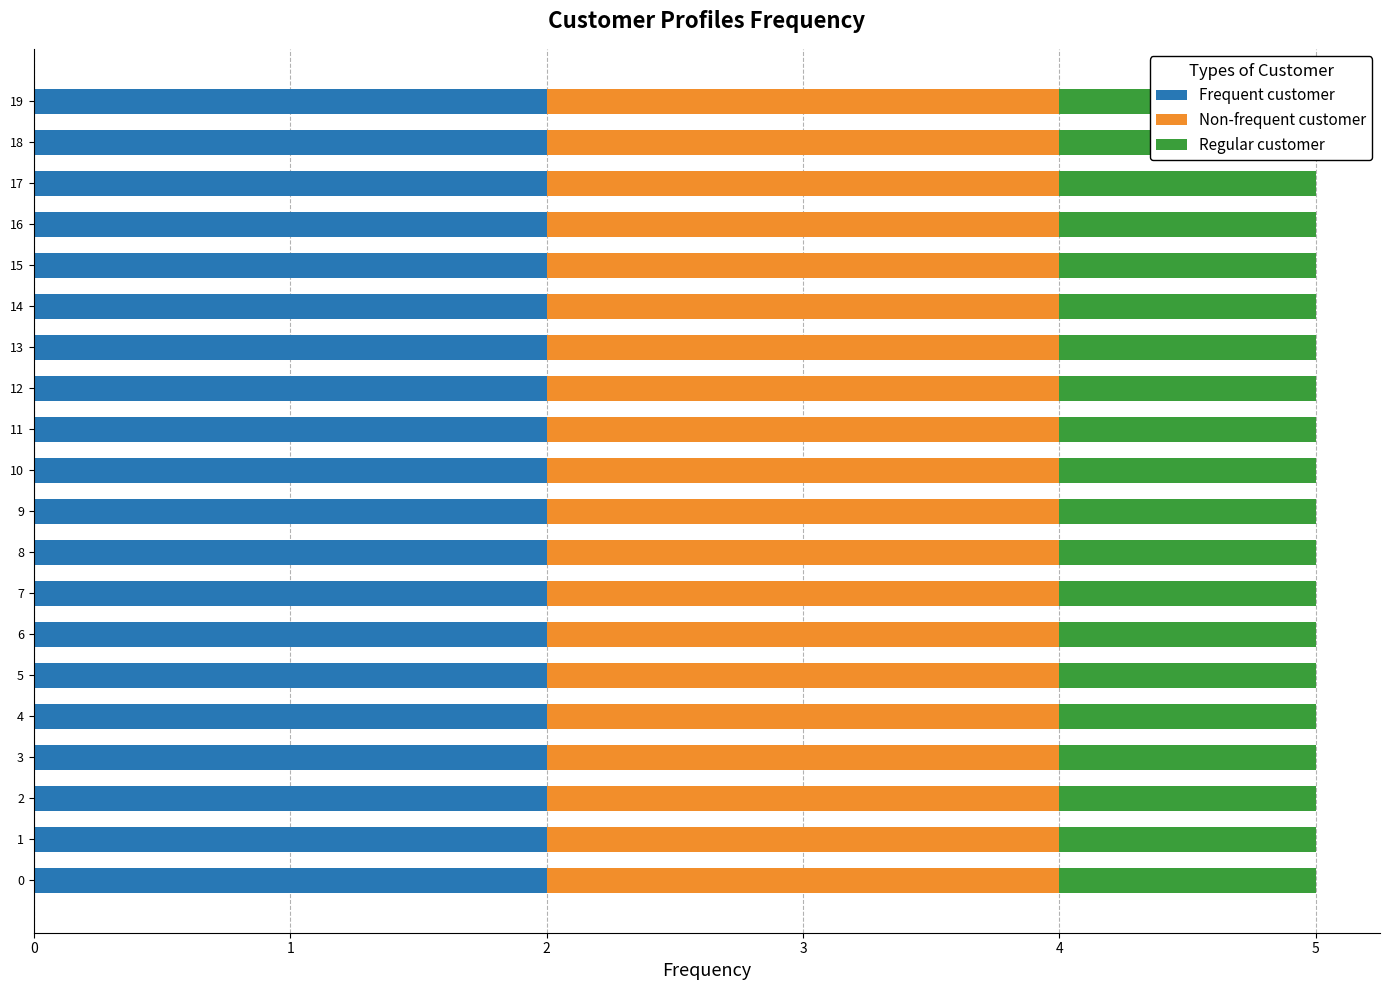

What is the minimum value for col_4?

1